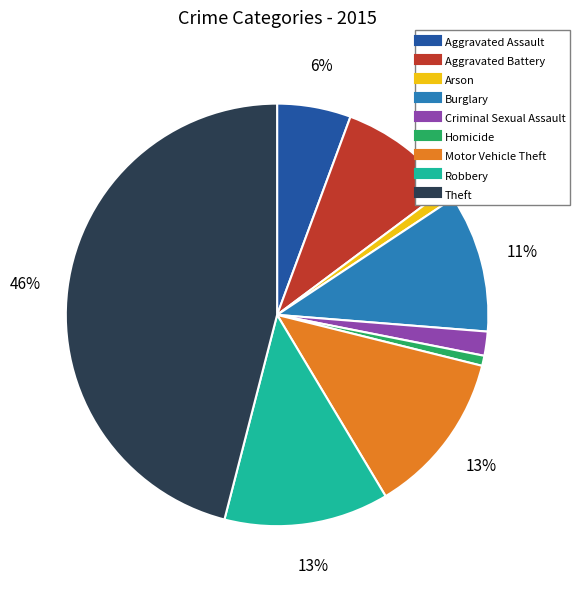

To the nearest percent, what is the average slice percentage?

11%